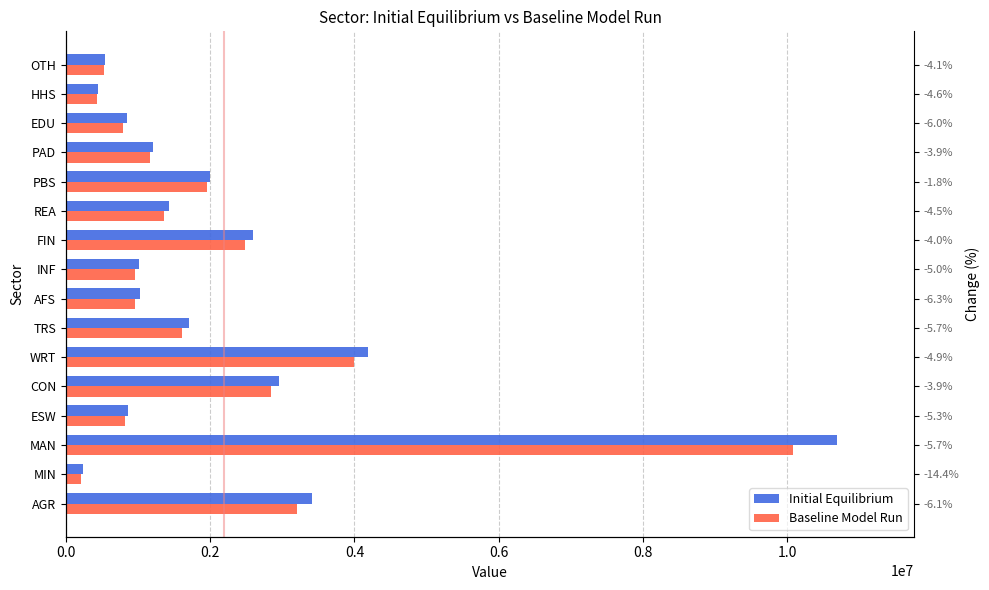

The value of Initial Equilibrium at PAD is 1639520.2. True or false?

False